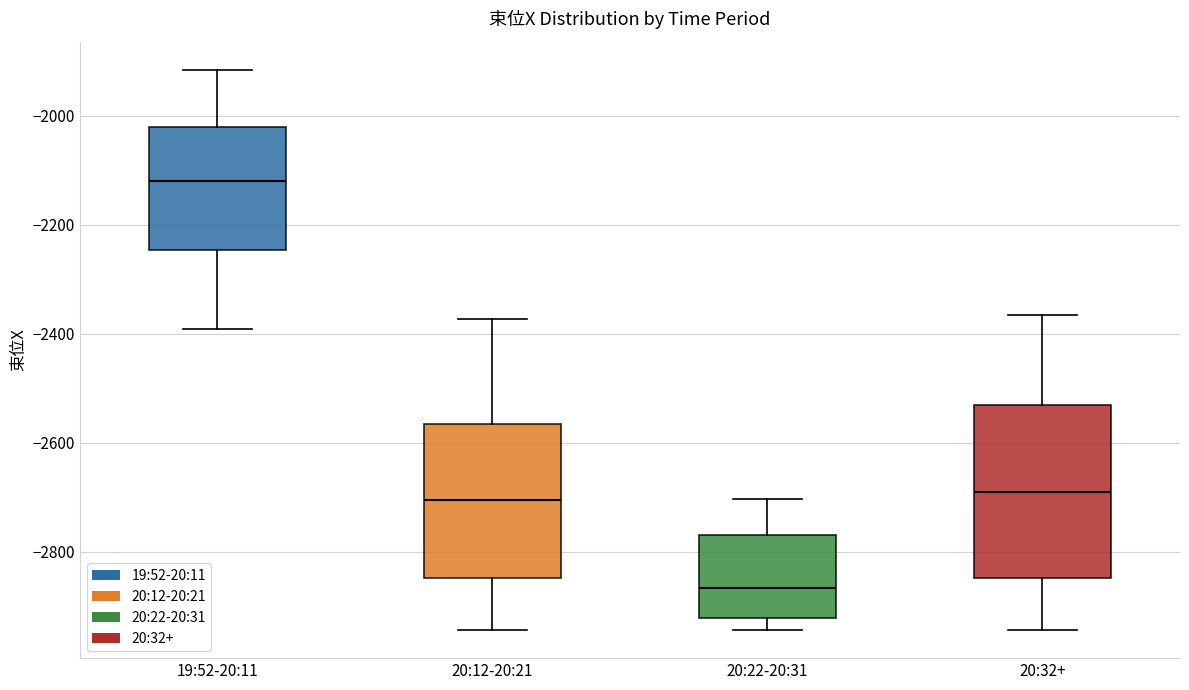

Which box's median line is the lowest?

20:22-20:31